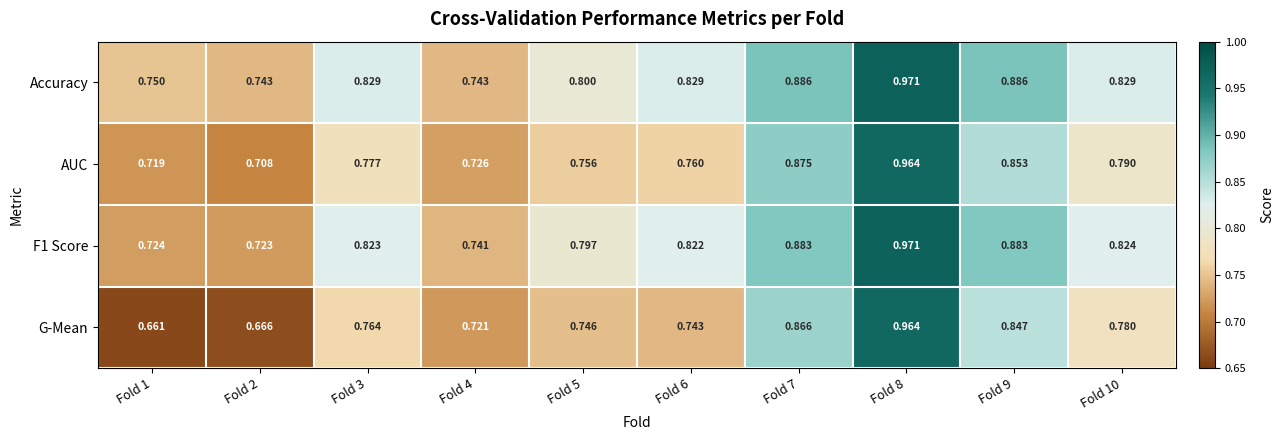

Which series has the widest spread of values?

G-Mean